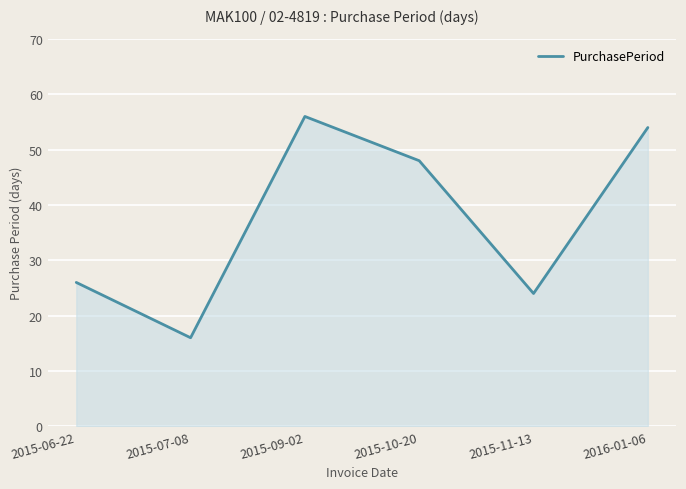

Rank the categories by value from highest to lowest.

2015-09-02, 2016-01-06, 2015-10-20, 2015-06-22, 2015-11-13, 2015-07-08